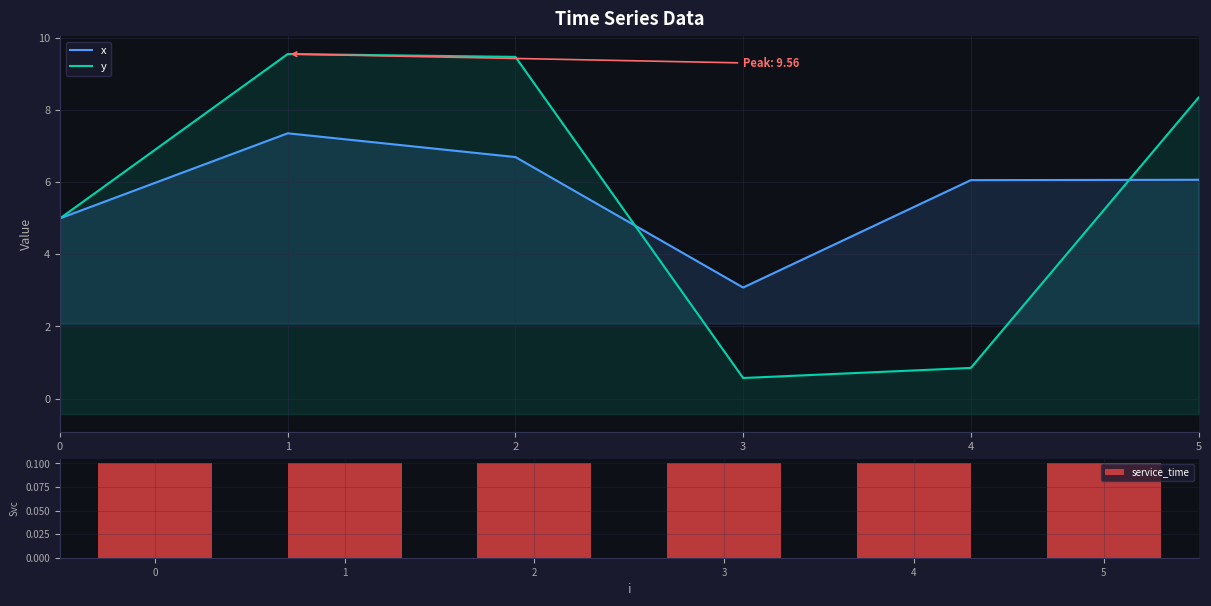

Reading left to right, what are all the values shown in this chart?

x: 5.0	7.4	6.7	3.1	6.1	6.1
y: 5.0	9.6	9.5	0.6	0.8	8.3
service_time: 0.1	0.1	0.1	0.1	0.1	0.1